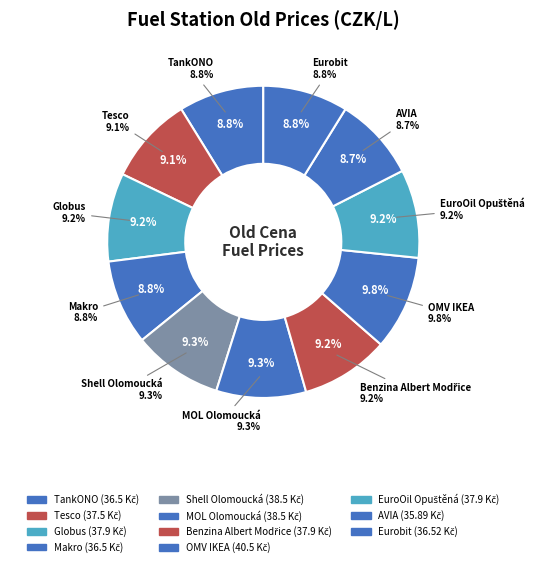

Does Eurobit represent more than half of the total?

No